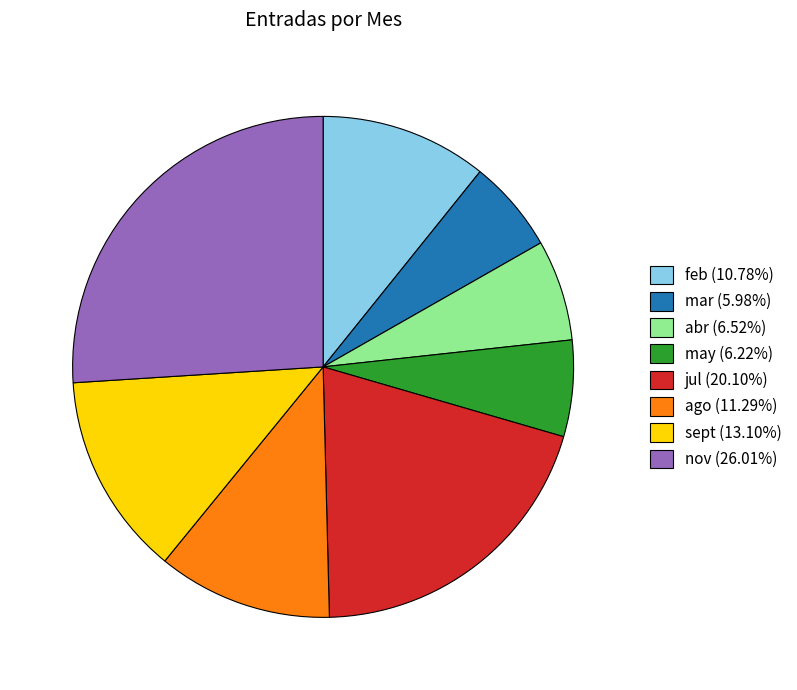

Combined, do may (6.22%) and abr (6.52%) account for over 50%?

No